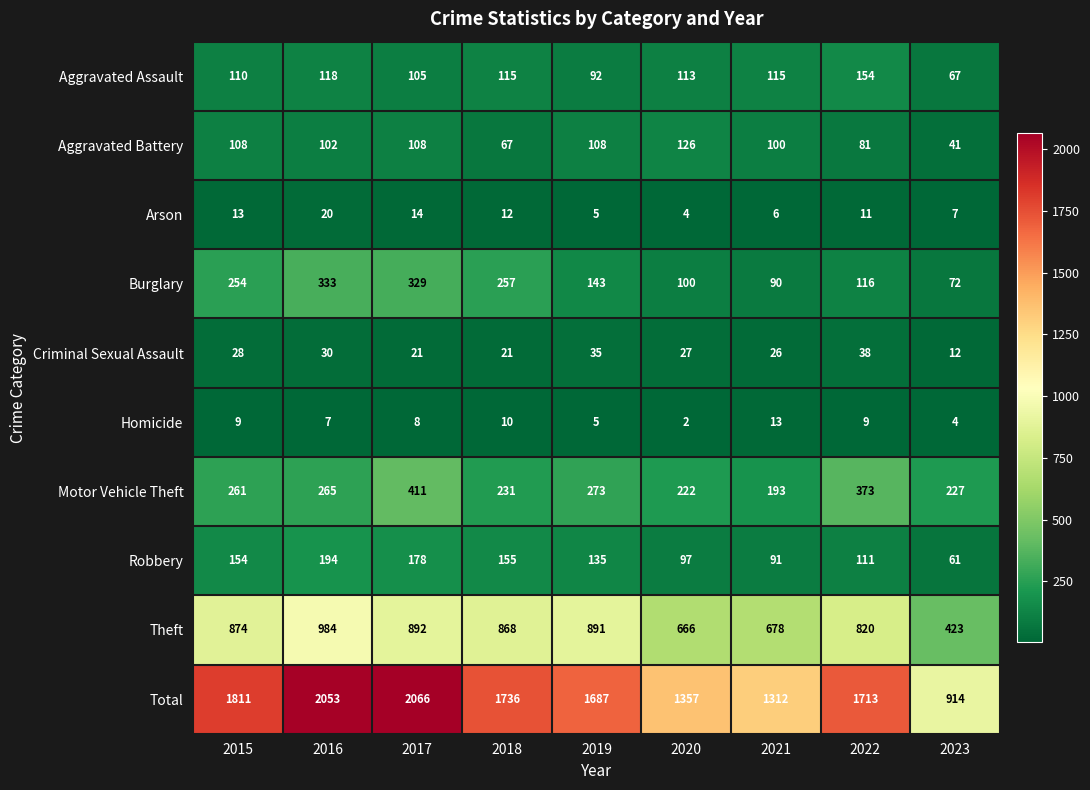

What is the greatest value displayed?

2066